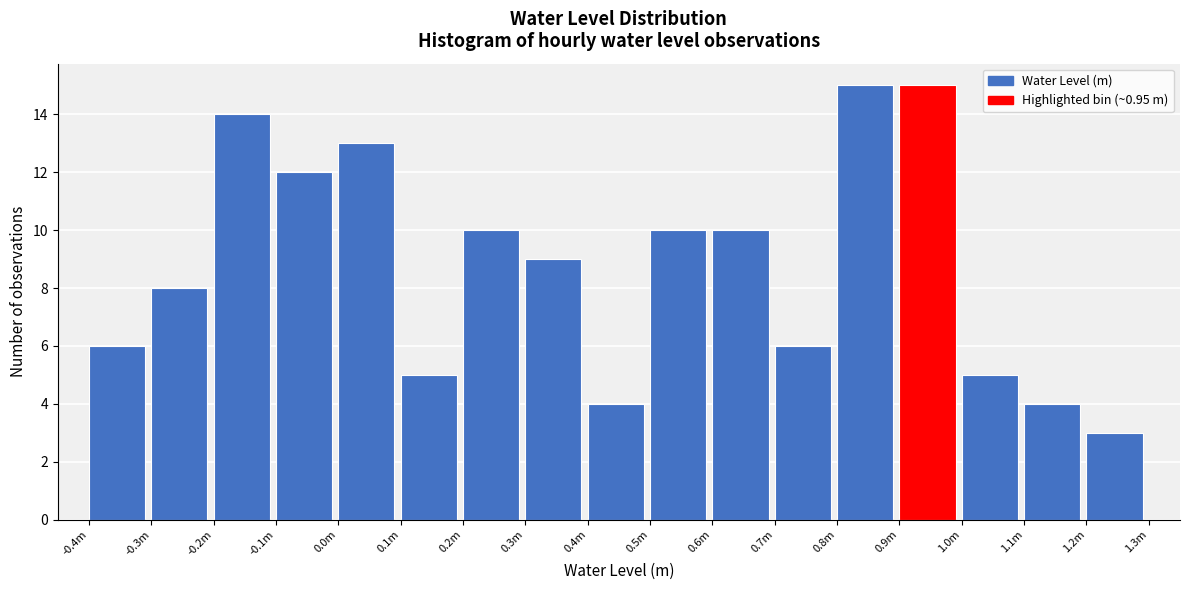

Reading left to right, transcribe all the data shown in this chart.

-0.4m=6	-0.3m=8	-0.2m=14	-0.1m=12	0.0m=13	0.1m=5	0.2m=10	0.3m=9	0.4m=4	0.5m=10	0.6m=10	0.7m=6	0.8m=15	0.9m=15	1.0m=5	1.1m=4	1.2m=3